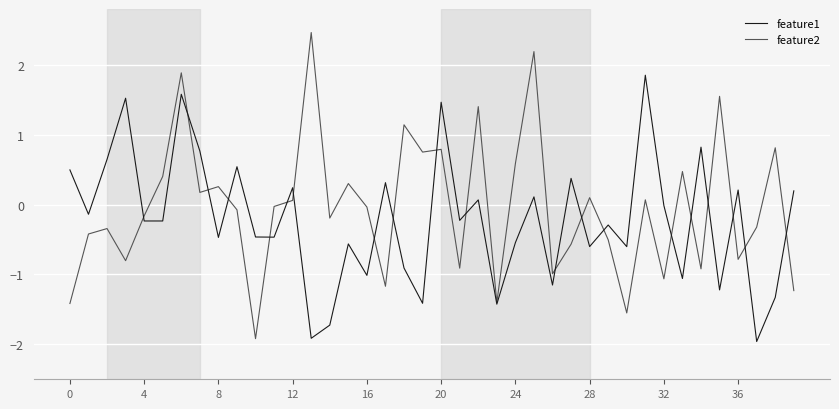

List the series in order of their peak value, highest first.

feature2, feature1